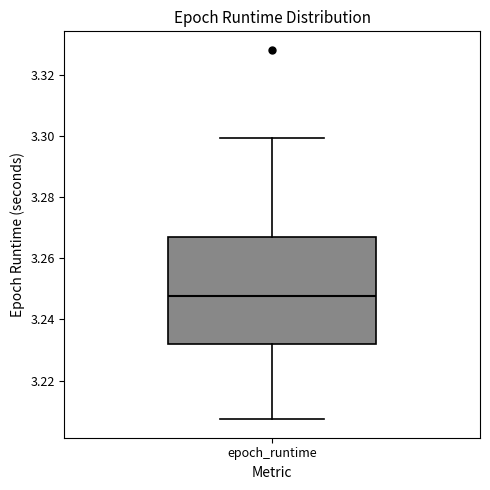

Read this box plot against the y-axis: the position of the median line, the range covered by the box, and the ends of both whiskers. The values are not printed on the chart, so give them approximately, as read against the axis.

median 3.248, box 3.232 to 3.266, whiskers 3.208 to 3.300